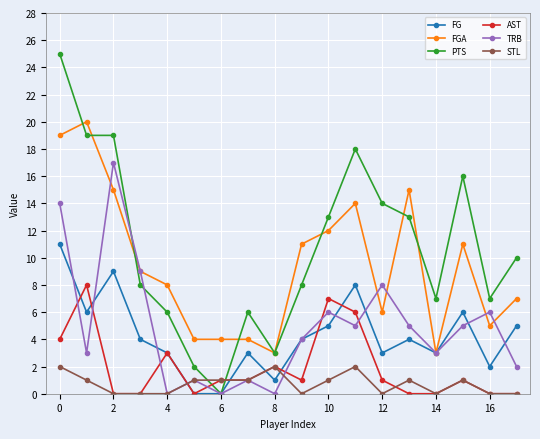

True or false: STL and TRB intersect in this chart.

True